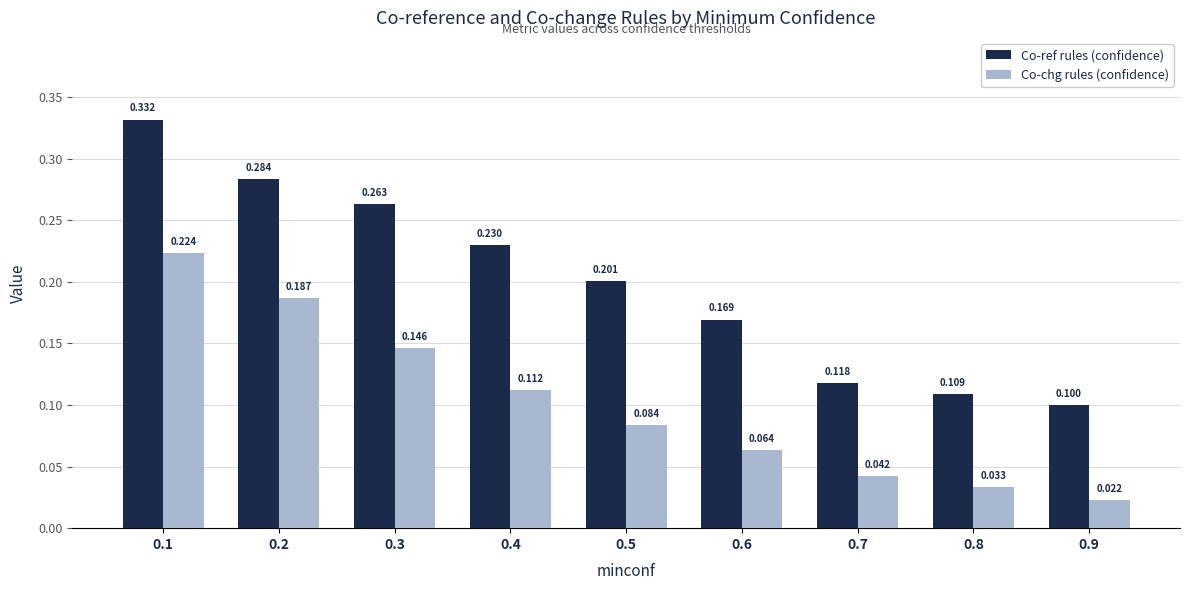

The Co-chg rules (confidence) series shows 0.3 at 0.1. True or false?

False